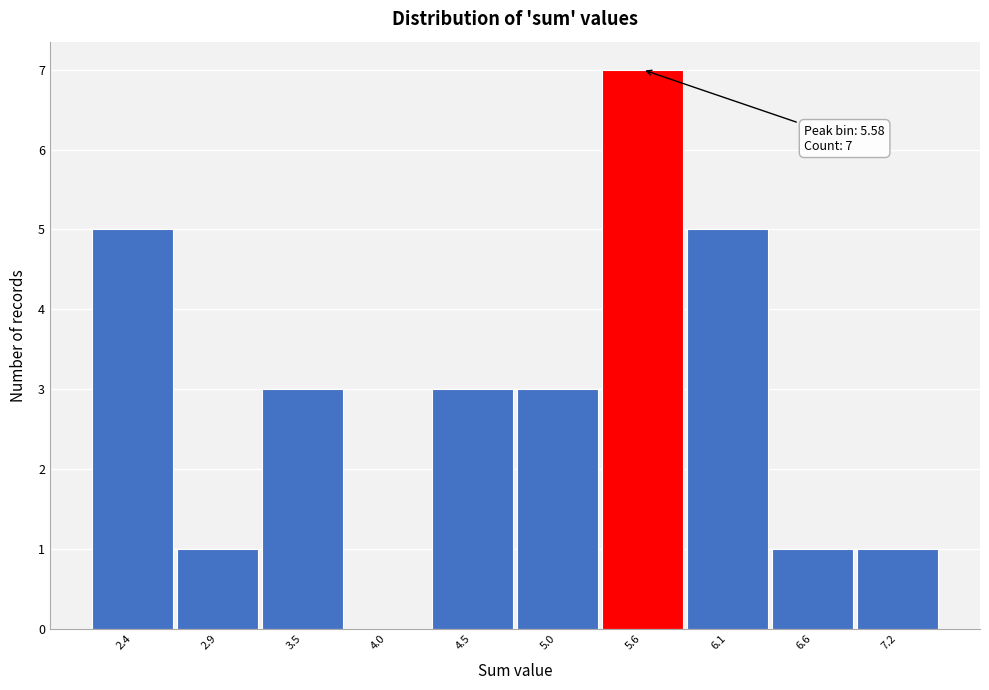

Reading left to right, extract all data points from this chart.

2.4=5	2.9=1	3.5=3	4.0=0	4.5=3	5.0=3	5.6=7	6.1=5	6.6=1	7.2=1